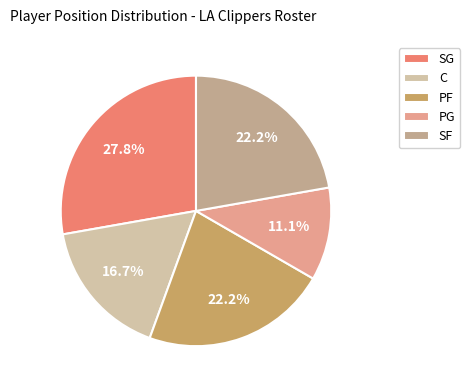

How many slices are in this pie chart?

5